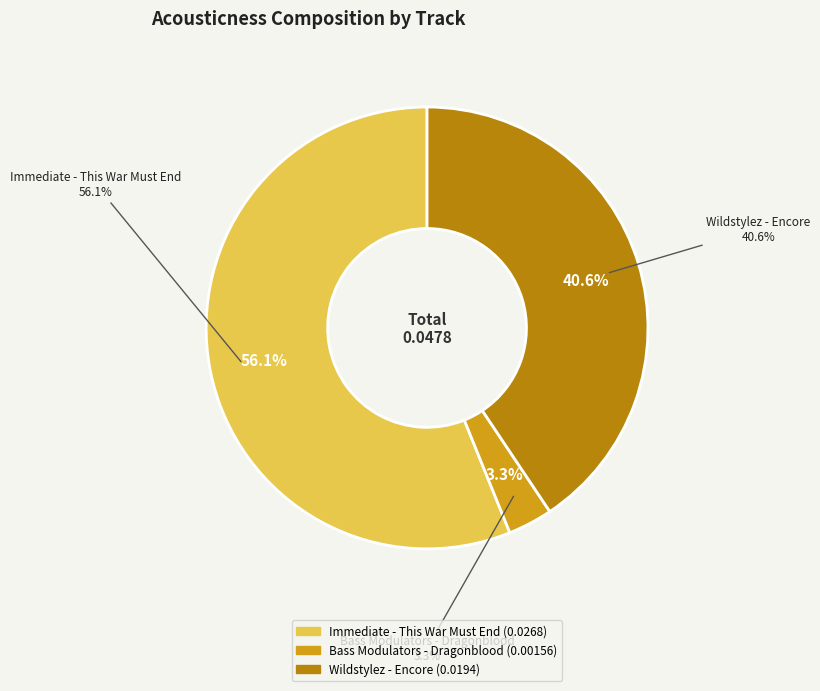

To the nearest percent, what is the combined percentage of Wildstylez - Encore and Bass Modulators - Dragonblood?

44%